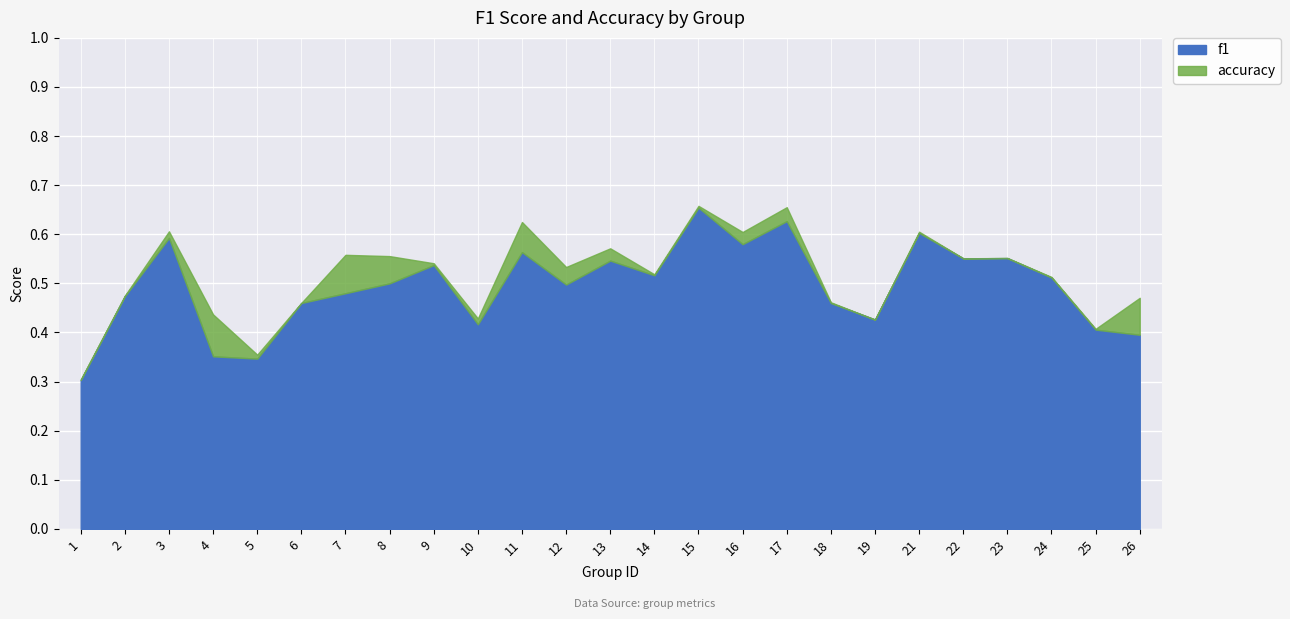

How many lines are shown in the chart?

2